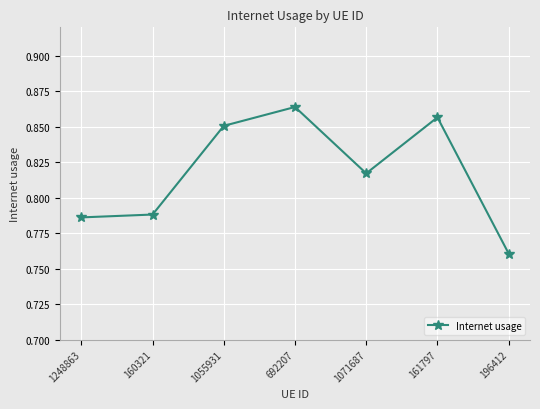

Where is the data nearest to the value 0?

196412